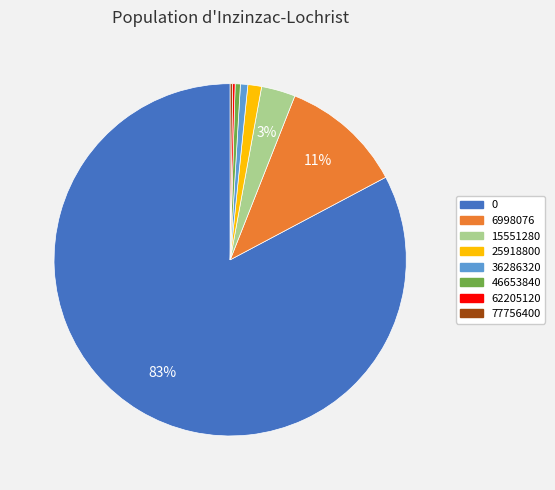

Do 6998076 and 0 together represent more than half of the pie?

Yes